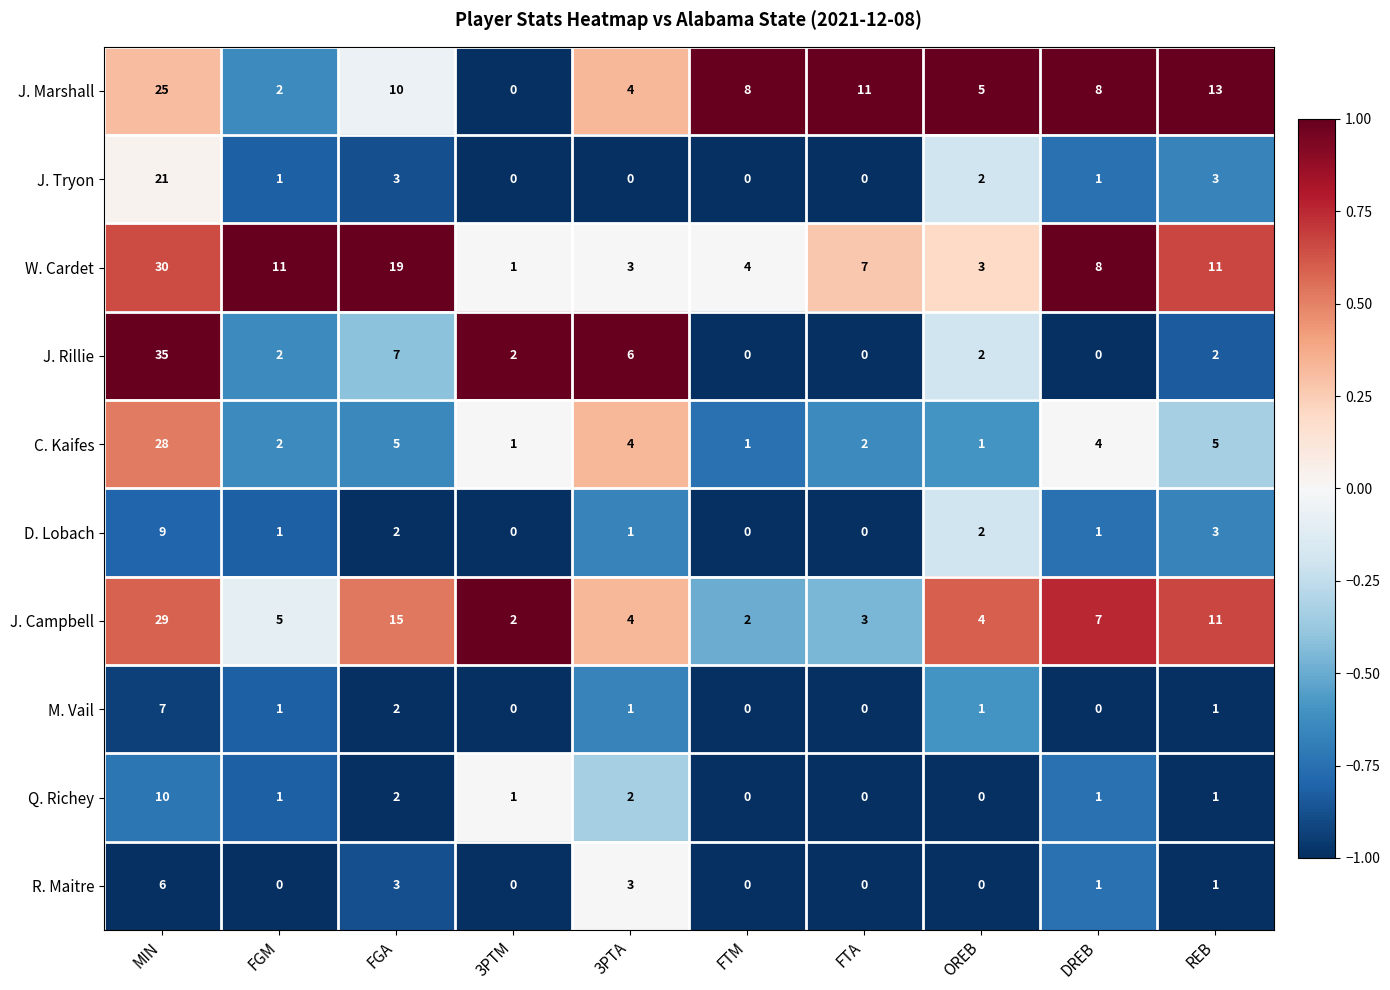

What is the total value across all series at 3PTM?

7